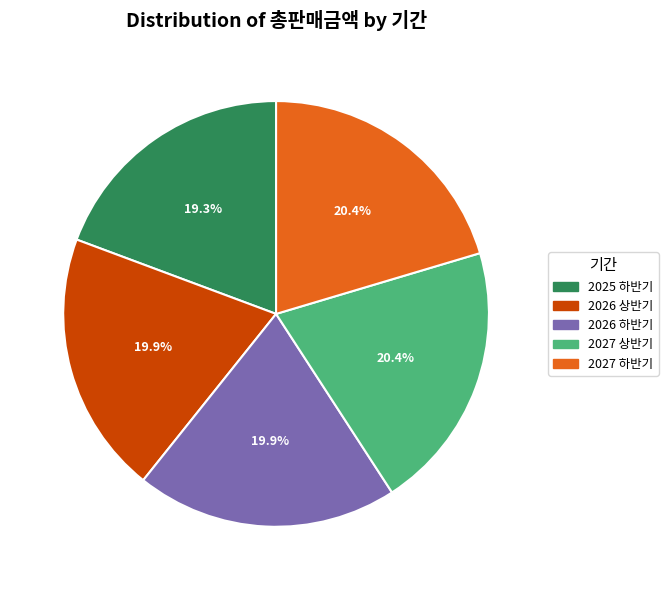

Which category has the smallest portion of the pie?

2025 하반기